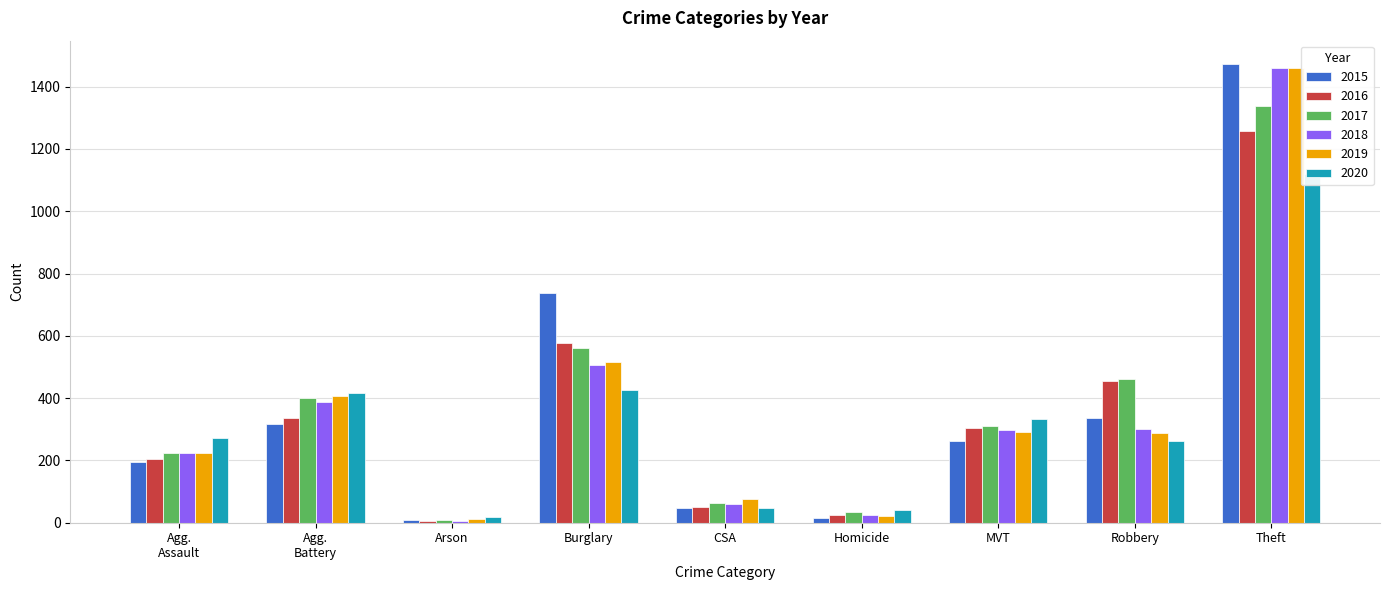

Reading right to left, what are all the values shown in this chart?

2015: 1474	337	263	15	46	738	9	316	194
2016: 1259	454	304	26	50	576	7	336	206
2017: 1339	460	312	33	62	562	10	400	225
2018: 1461	301	298	25	60	506	7	389	225
2019: 1459	287	290	22	77	517	12	407	223
2020: 1120	263	333	41	48	425	17	415	273